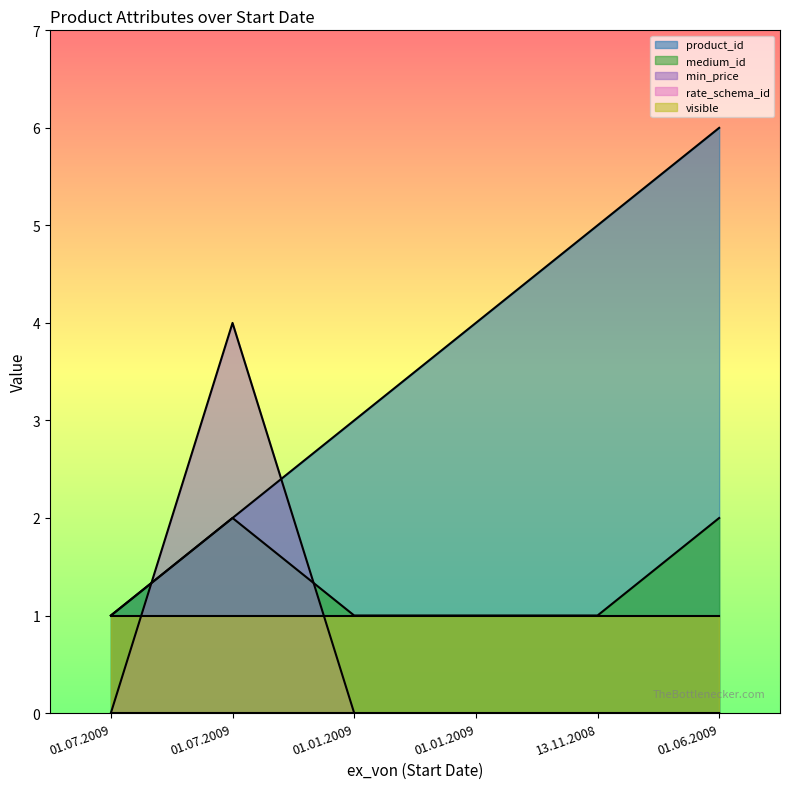

How many distinct data groups are displayed?

5